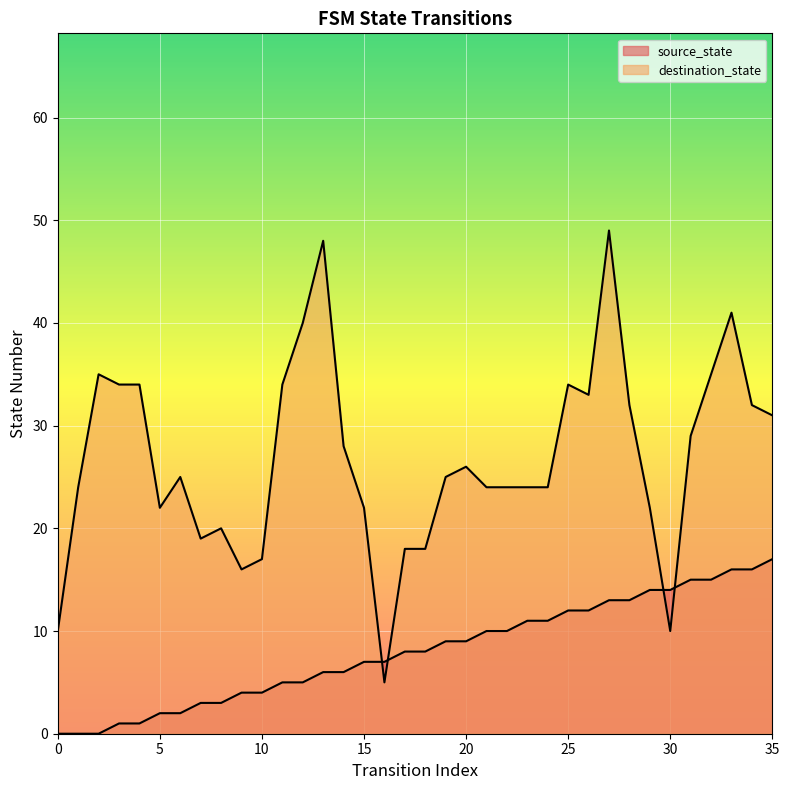

Reading left to right, extract all data points from this chart.

0	0	0	1	1	2	2	3	3	4	4	5	5	6	6	7	7	8	8	9	9	10	10	11	11	12	12	13	13	14	14	15	15	16	16	17